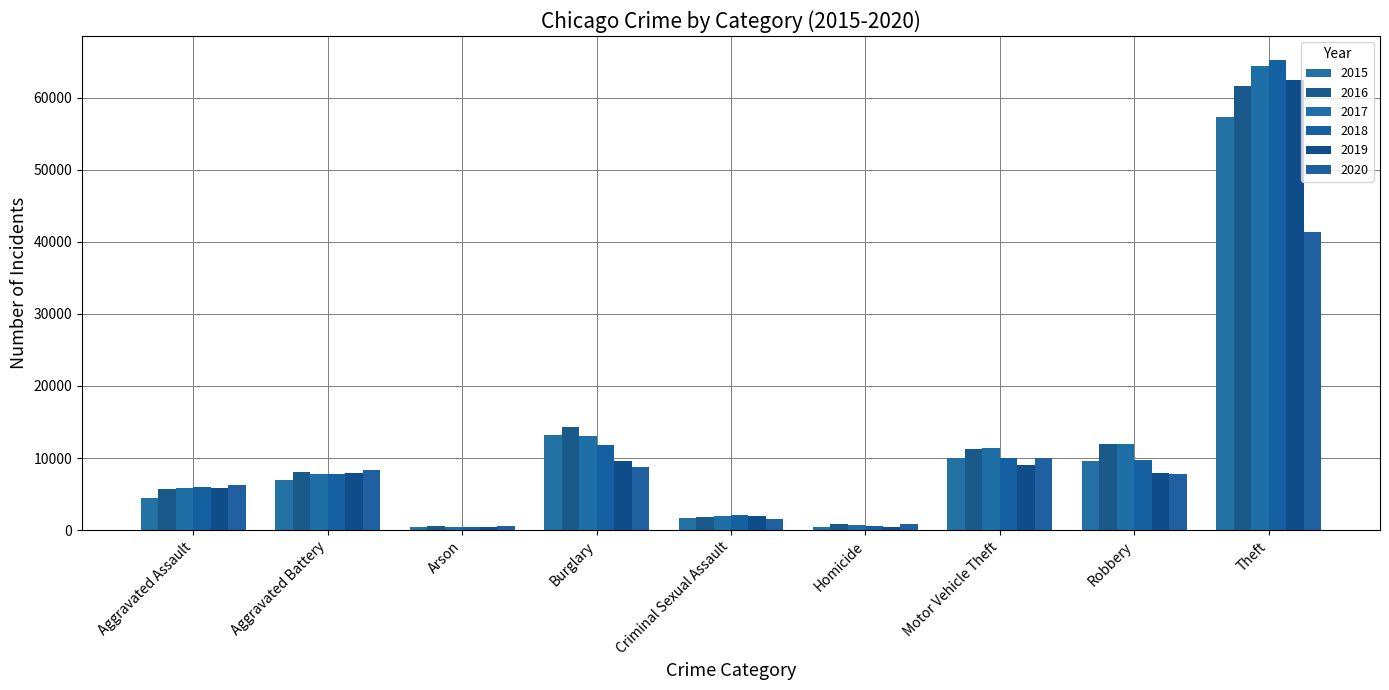

What is the label of the 1st bar from the left?

Aggravated Assault